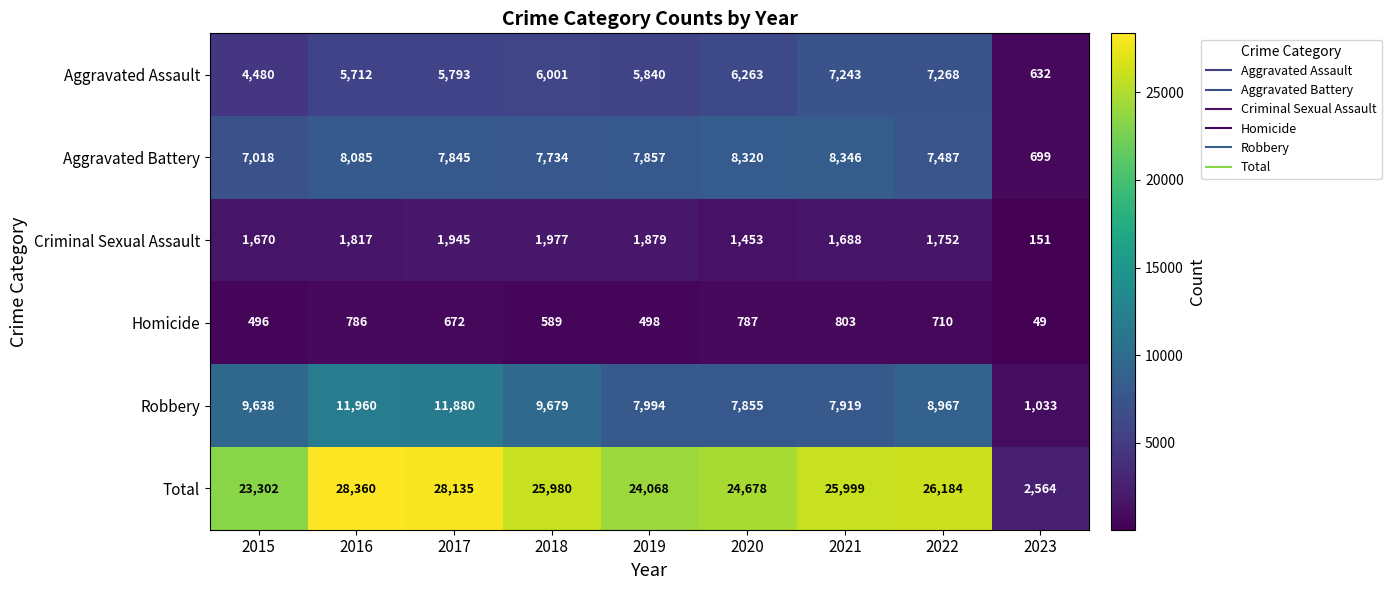

What is the sum of all Total values?

209270